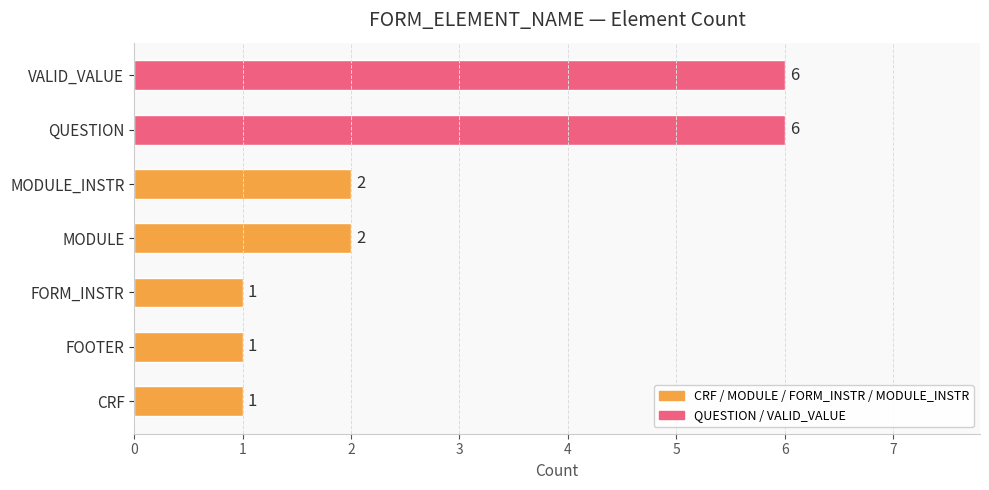

What is the change in value from FOOTER to MODULE_INSTR?

+1